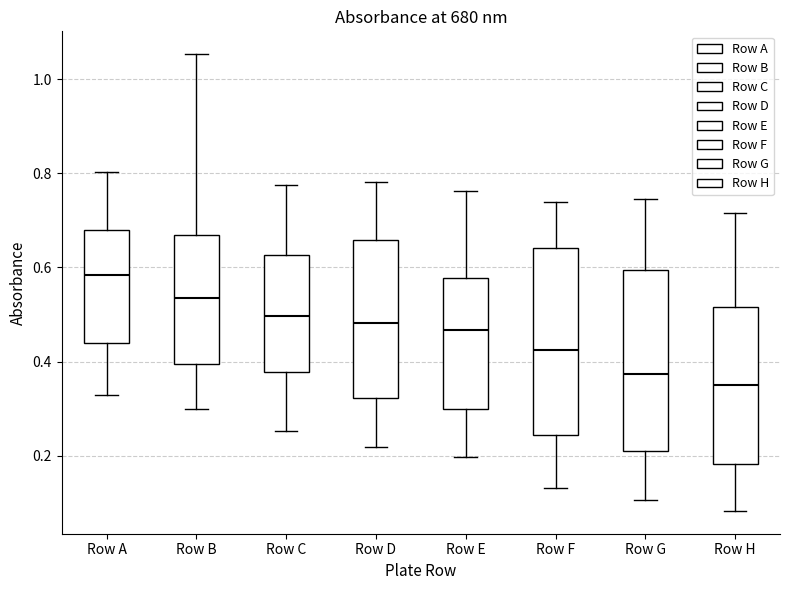

Which box's median line is the lowest?

Row H